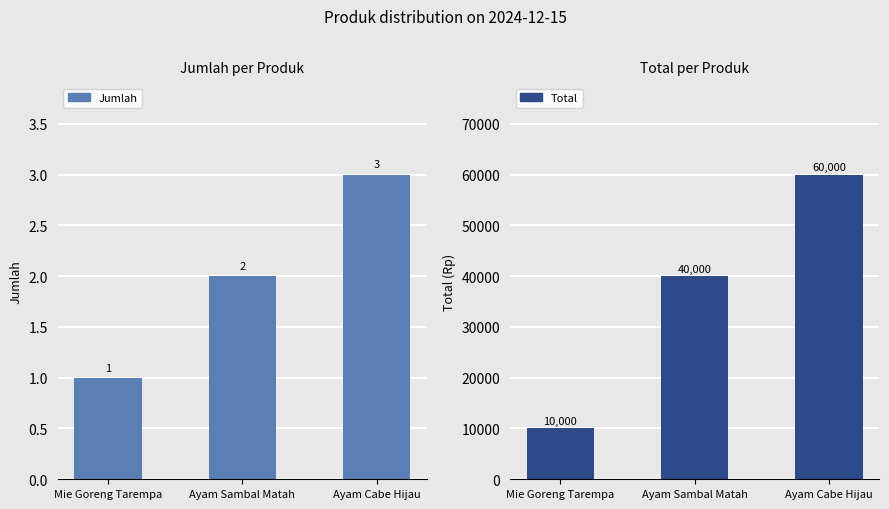

Between Mie Goreng Tarempa and Ayam Sambal Matah, which series saw the biggest shift?

Total